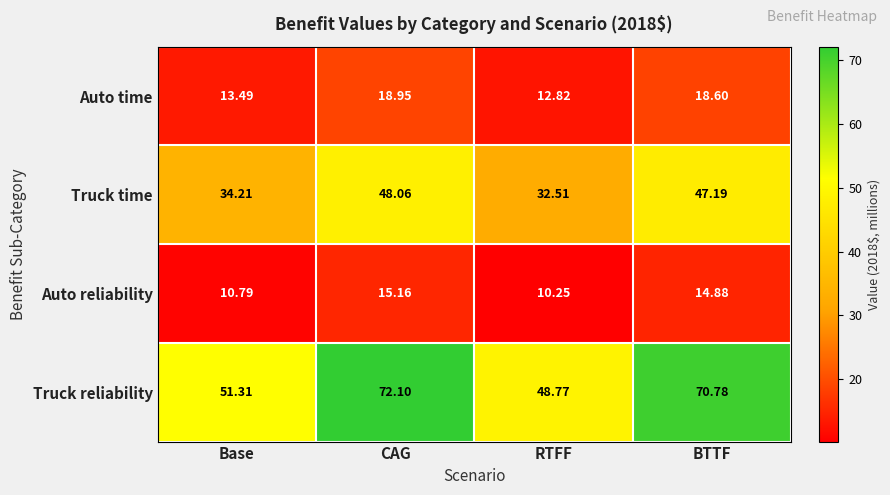

How many values in the Auto reliability series are below 14?

2